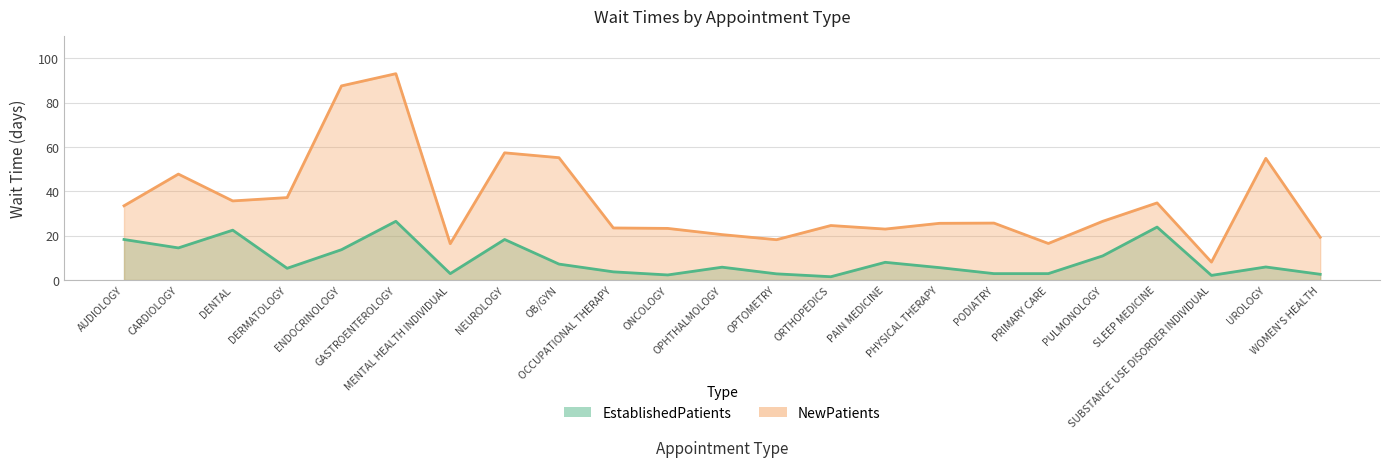

What is the difference between the maximum and second lowest values in the NewPatients series?

76.7